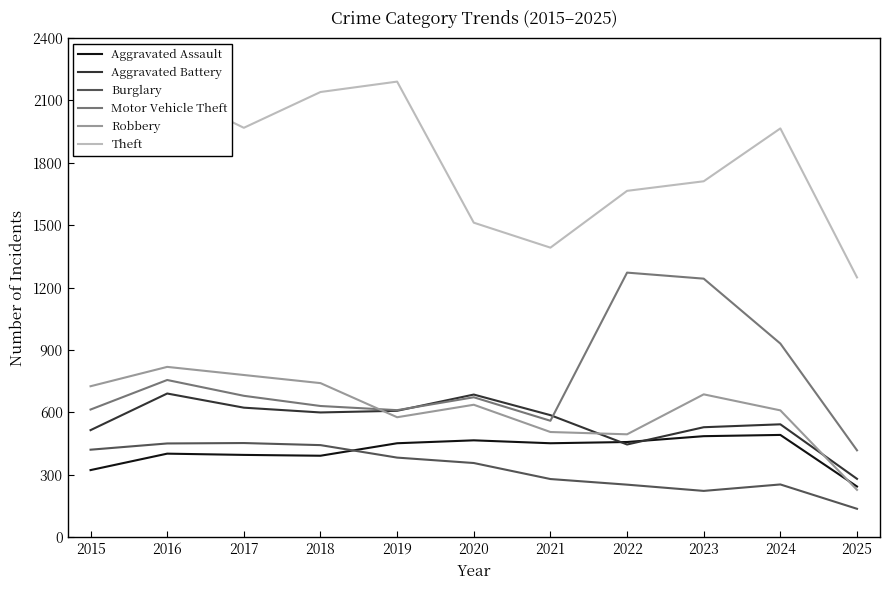

At which label does Theft reach its minimum?

2025